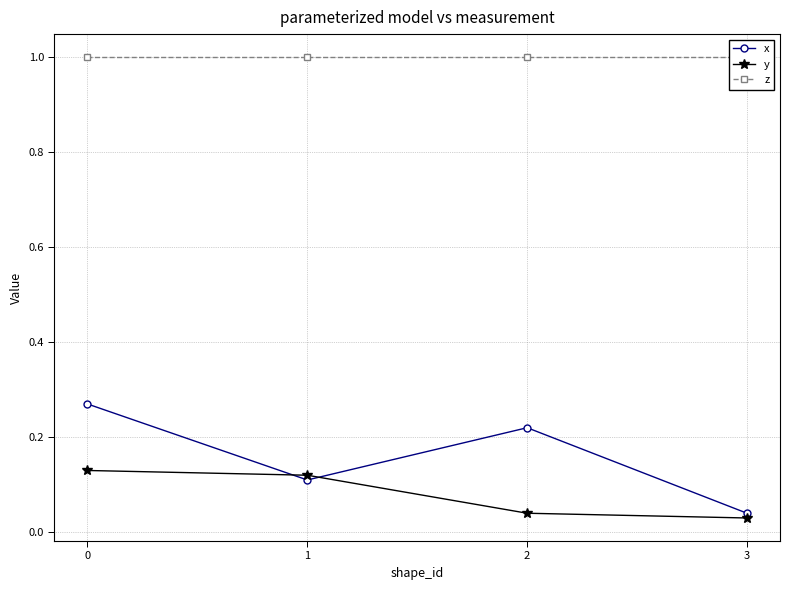

Is it true that y equals 0.2 at 0?

False